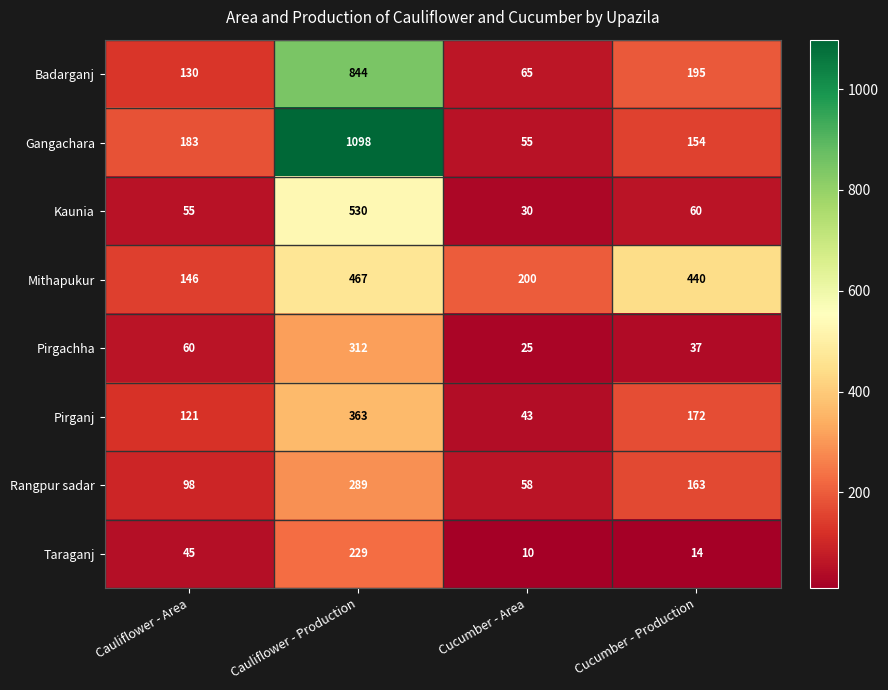

List the series in order of their peak value, highest first.

Gangachara, Badarganj, Kaunia, Mithapukur, Pirganj, Pirgachha, Rangpur sadar, Taraganj